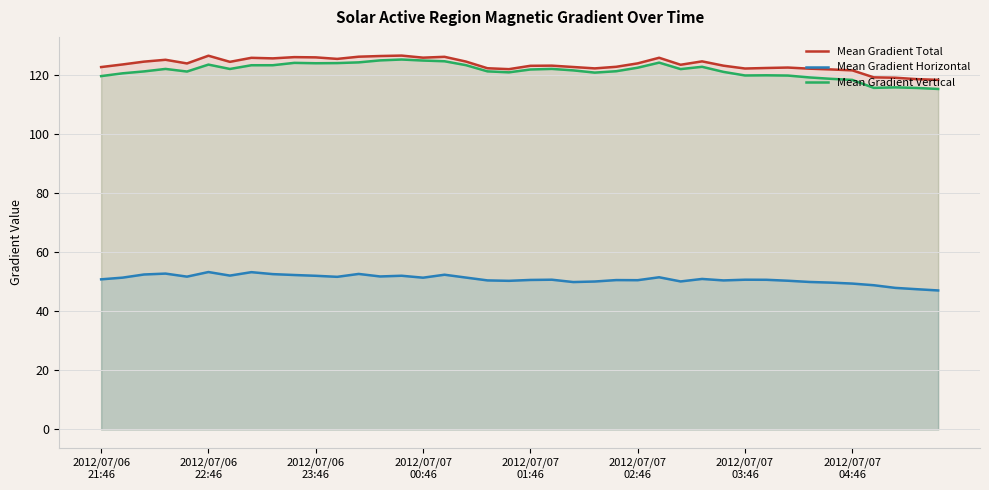

Is it true that Mean Gradient Horizontal equals 50.5 at 24?

True